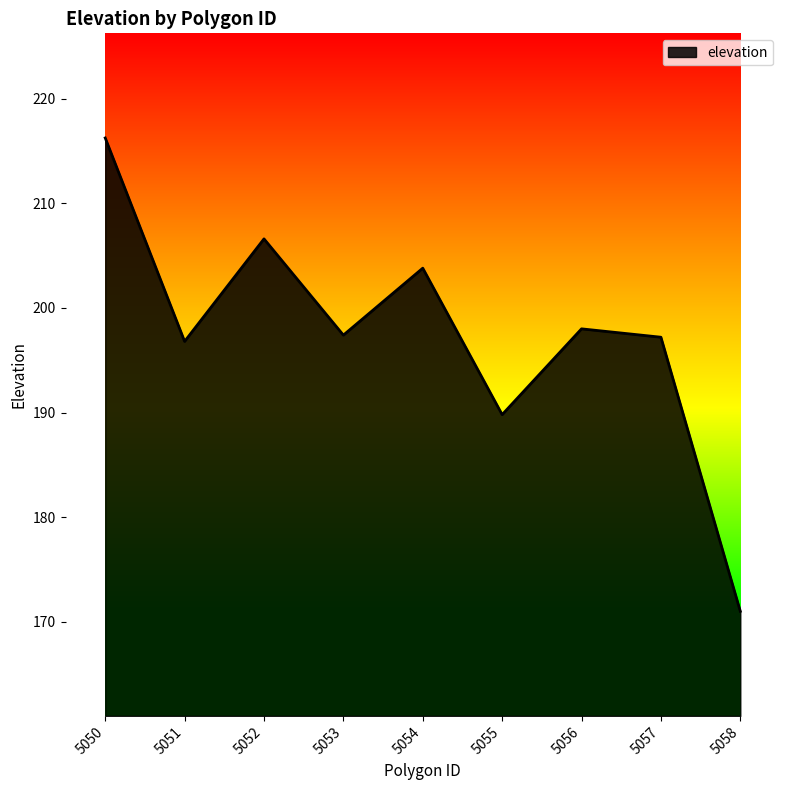

What is the ratio of the value at 5056 to the value at 5055?

1.0